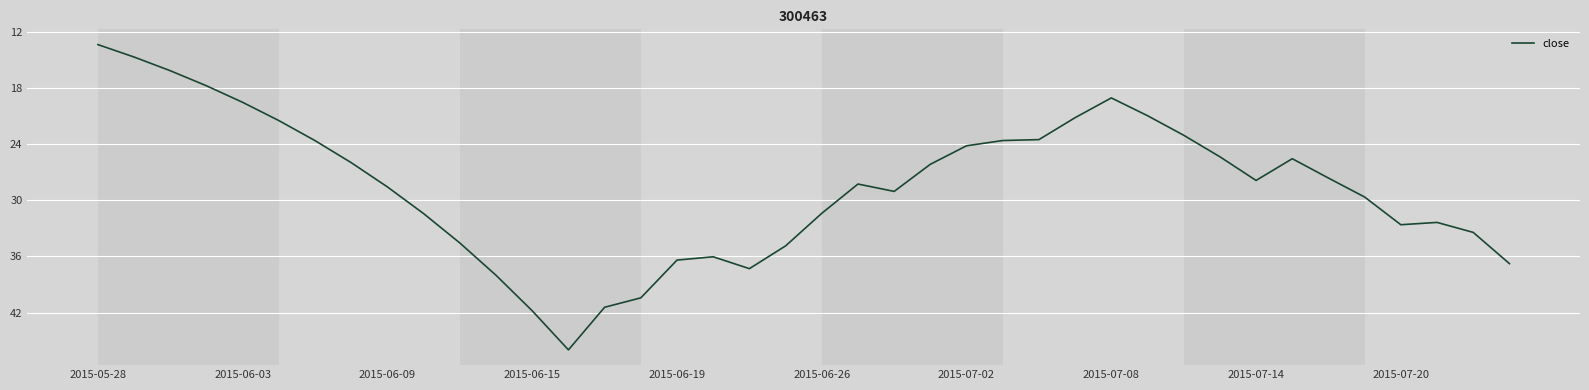

What is the difference between the maximum and minimum values?

32.7